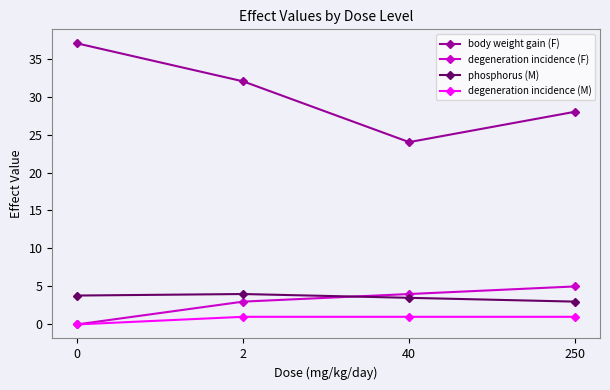

What is the greatest value displayed?

37.0